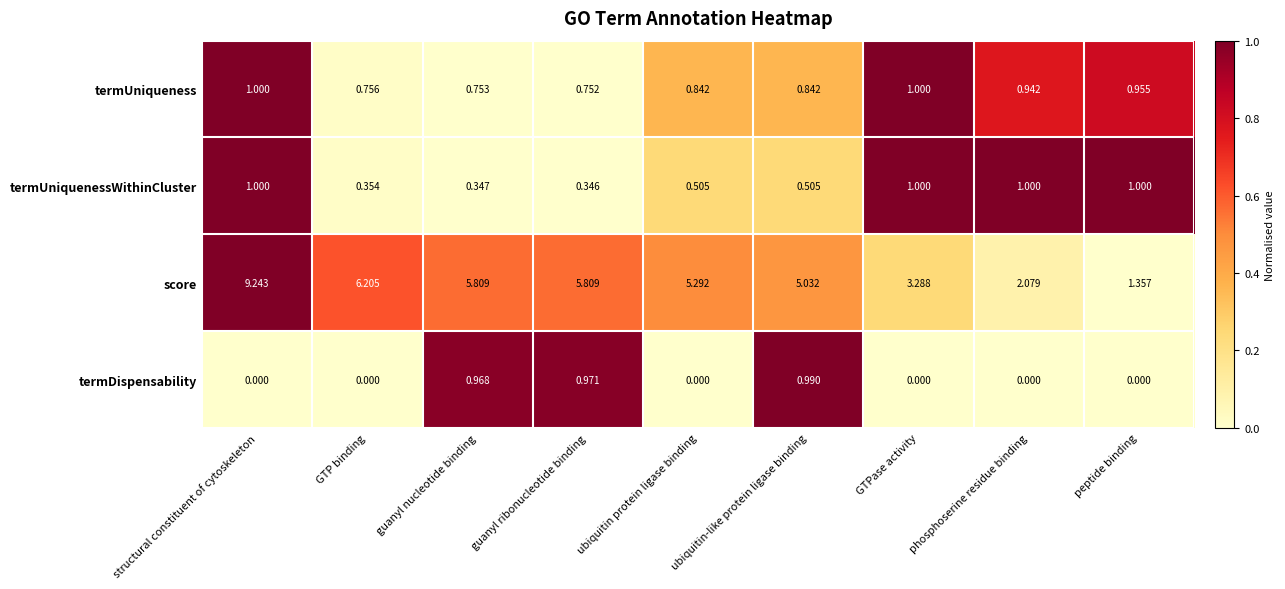

Which series has the largest total across all categories?

score